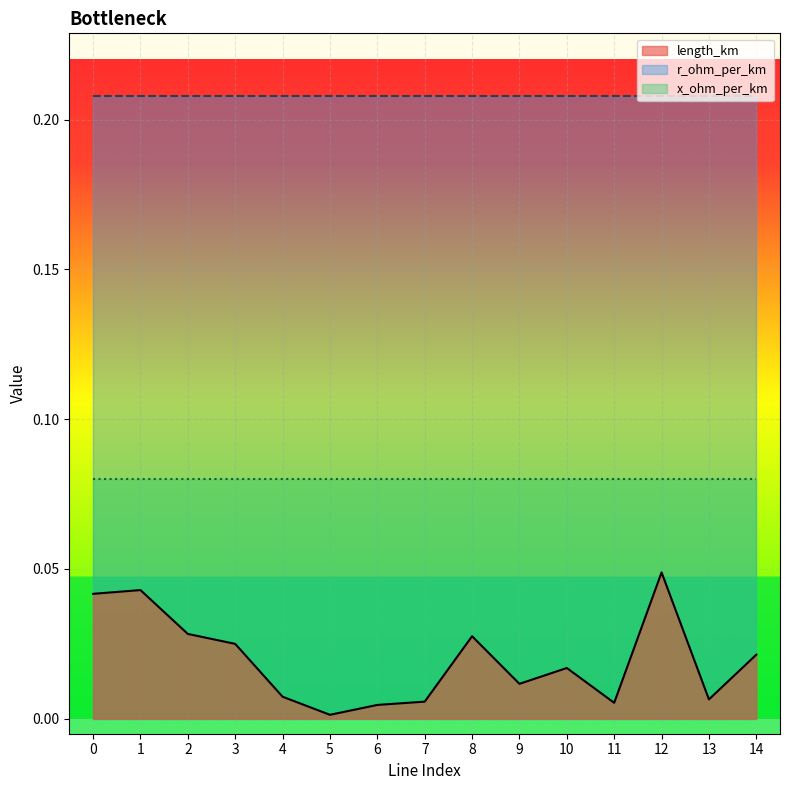

The value of r_ohm_per_km at 11 is 0.2. True or false?

True